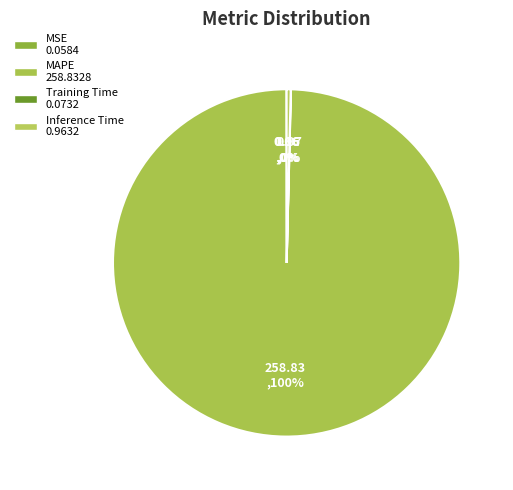

Count the number of slices in the pie.

4